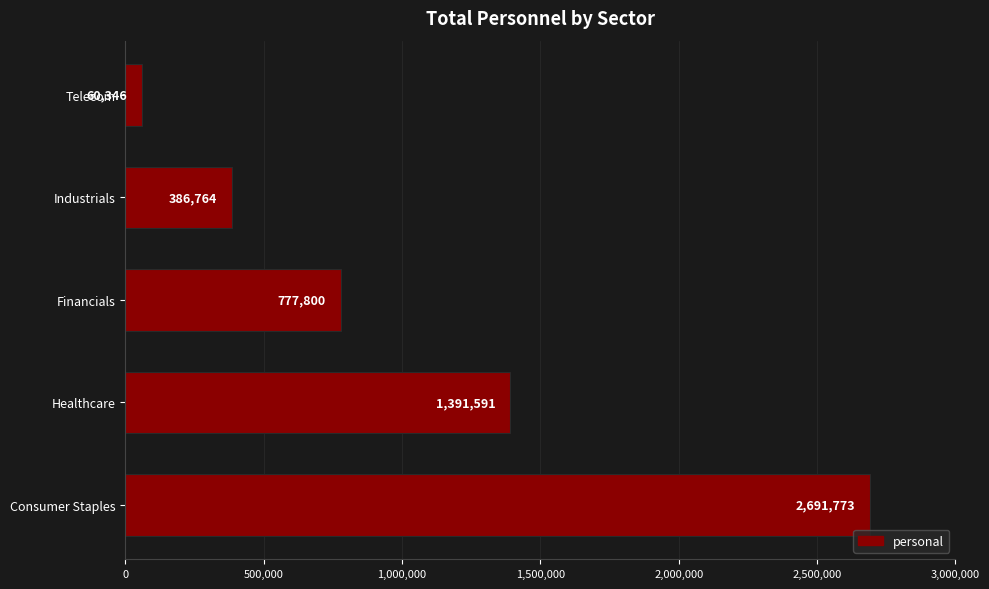

What is the sum of all values?

5308274